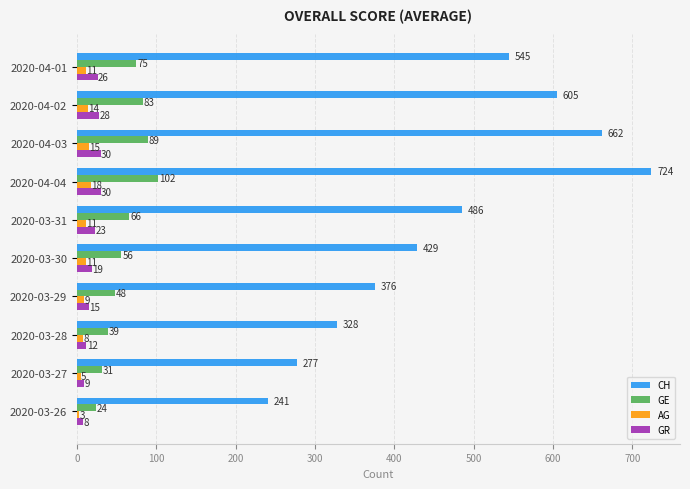

How many series are shown in this chart?

4